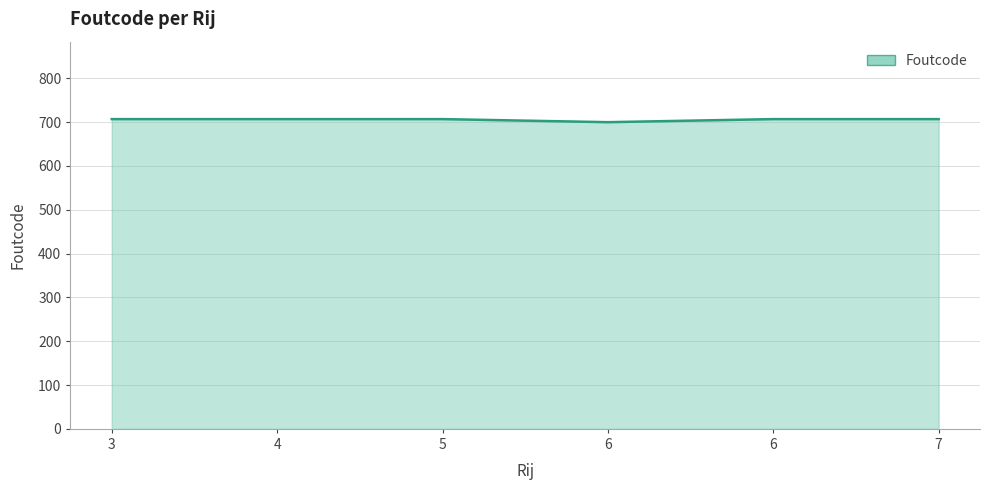

Rank the categories by value from highest to lowest.

3, 4, 5, 6, 7, 6